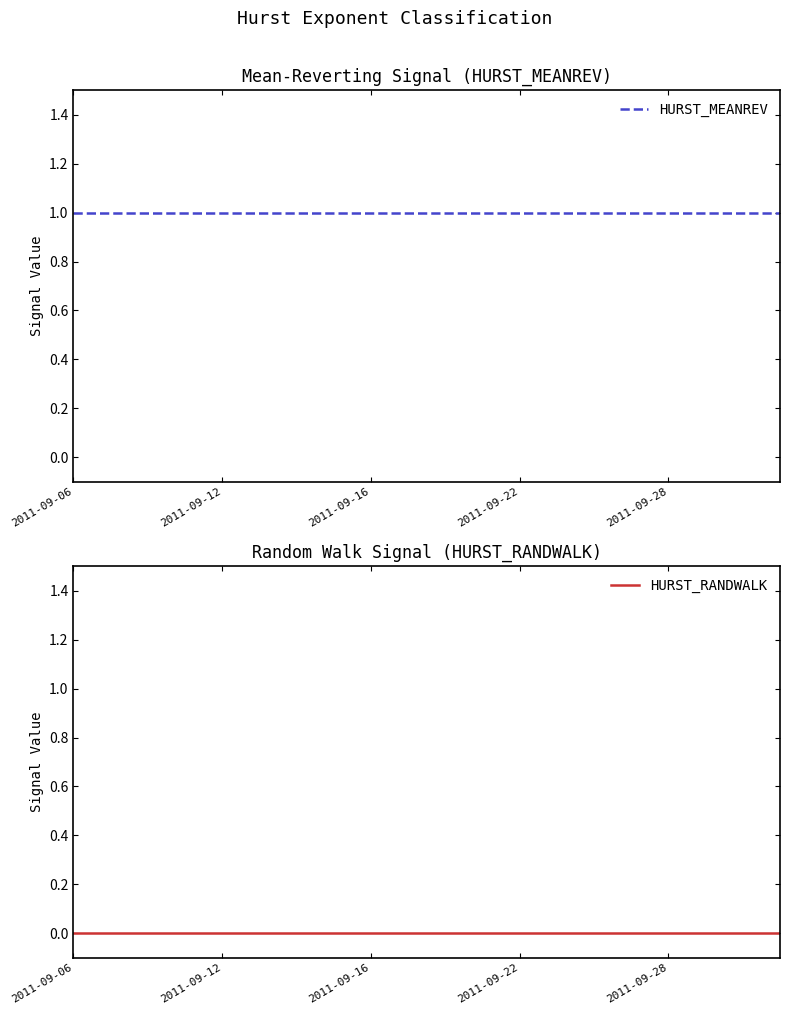

True or false: HURST_MEANREV has more than 1 interior local peaks.

False